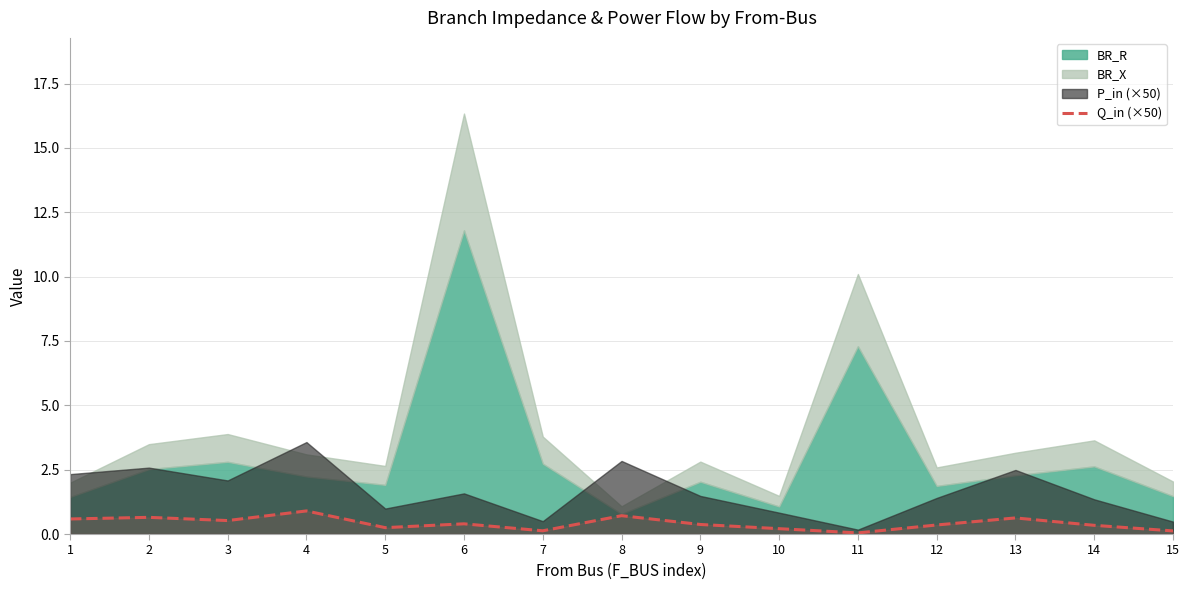

The Q_in (×50) series shows 0.1 at 7. True or false?

True